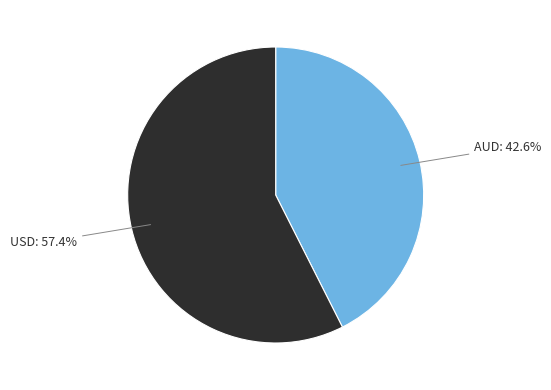

Which category has the smallest portion of the pie?

AUD